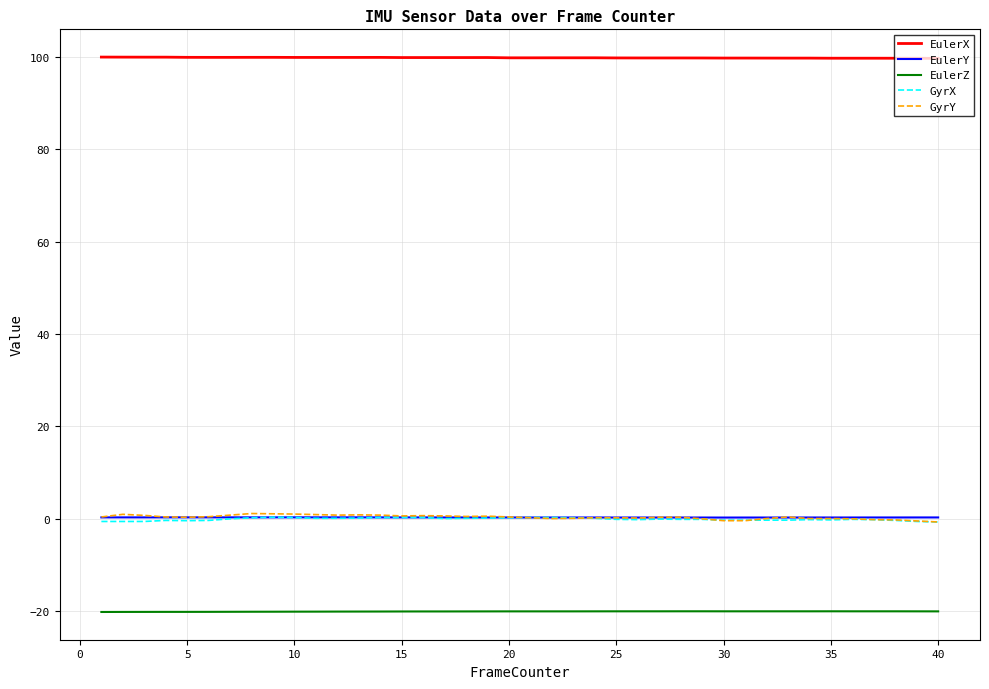

True or false: EulerZ and GyrY intersect in this chart.

False